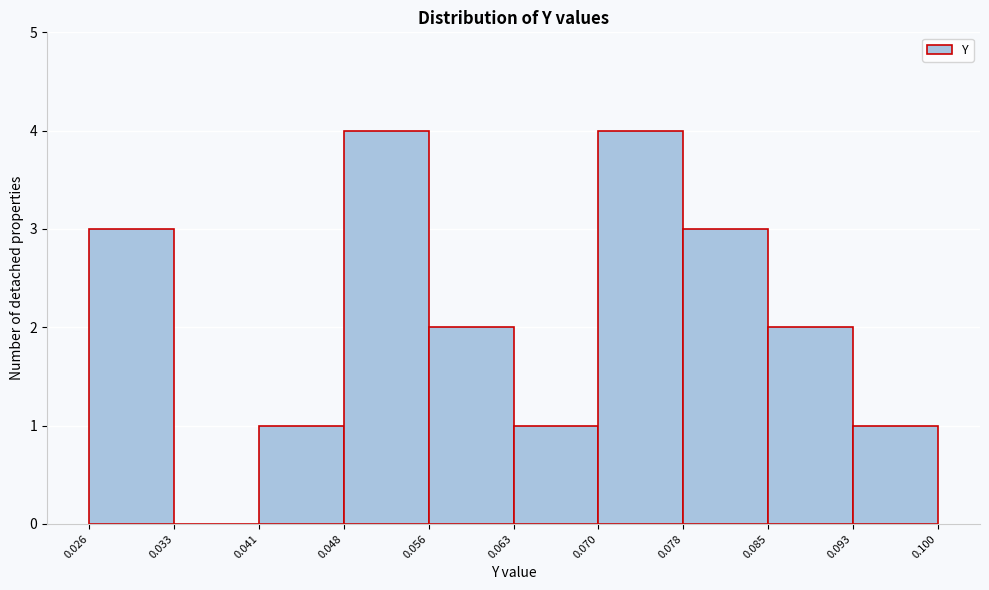

Reading left to right, transcribe this chart: for each bar, give the range it covers on the x-axis and its height. The values are not printed on the chart, so give them approximately, as read against the axis.

0.026 to 0.033: 3
0.033 to 0.041: 0
0.041 to 0.048: 1
0.048 to 0.056: 4
0.056 to 0.063: 2
0.063 to 0.070: 1
0.070 to 0.078: 4
0.078 to 0.085: 3
0.085 to 0.093: 2
0.093 to 0.100: 1